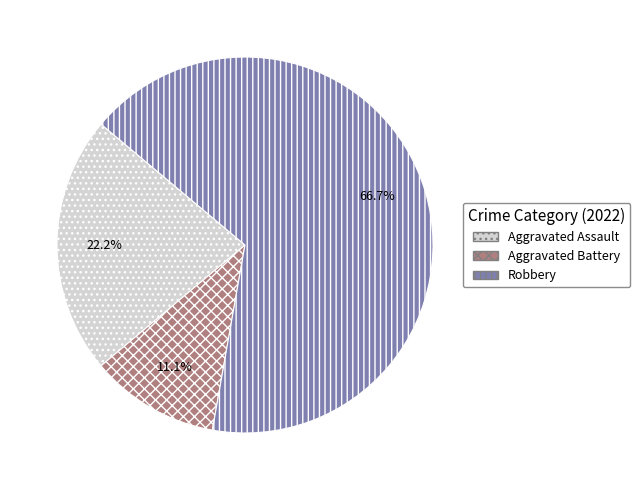

To the nearest percent, what portion does Robbery represent?

67%